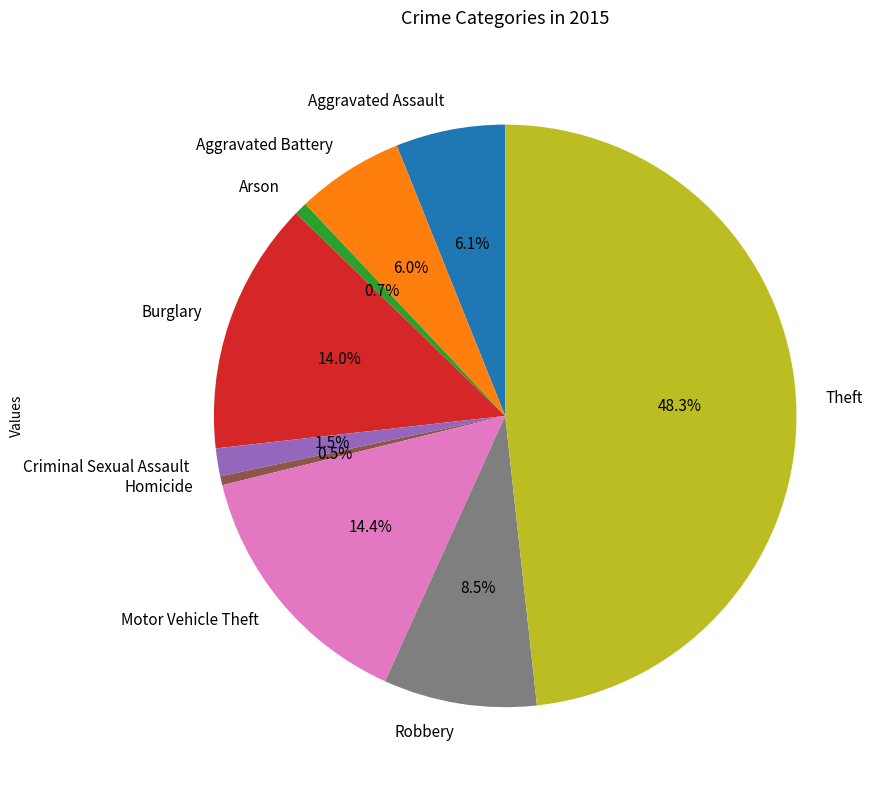

To the nearest percent, what is the combined percentage of Motor Vehicle Theft and Theft?

63%